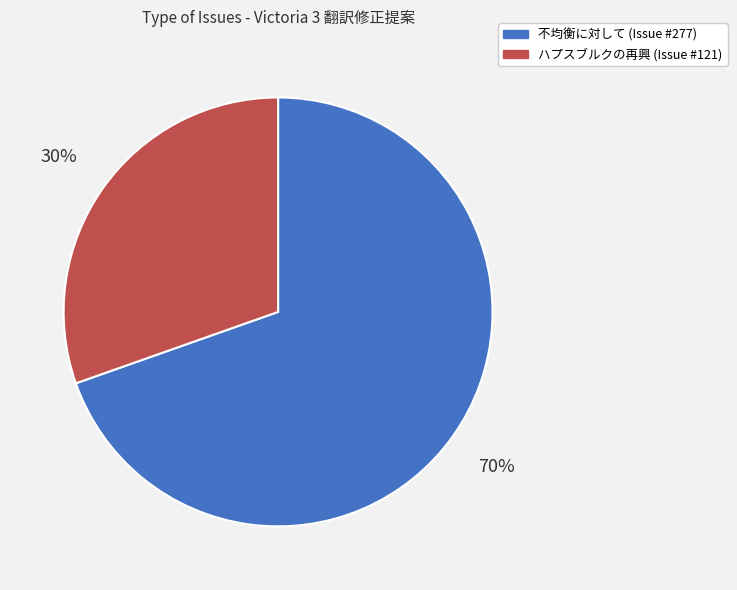

Count the number of slices in the pie.

2